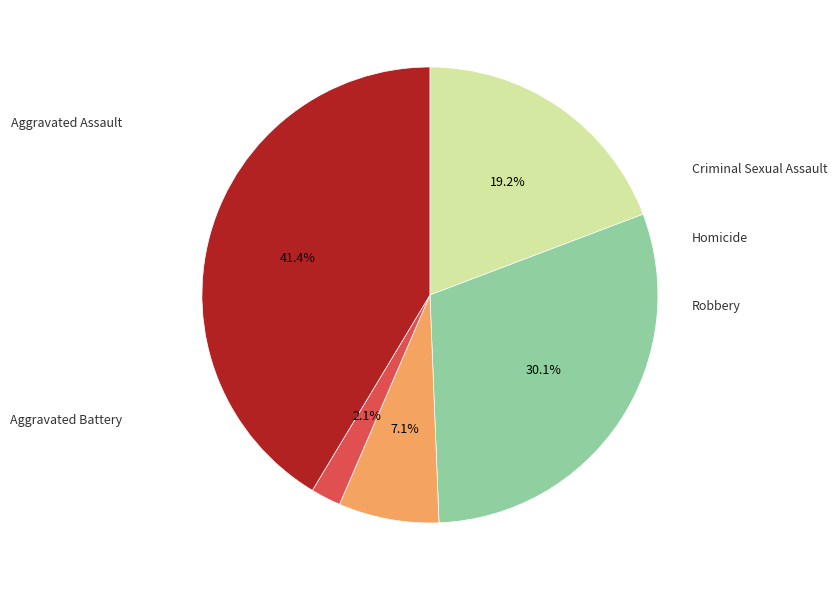

Does any single category account for the majority?

No